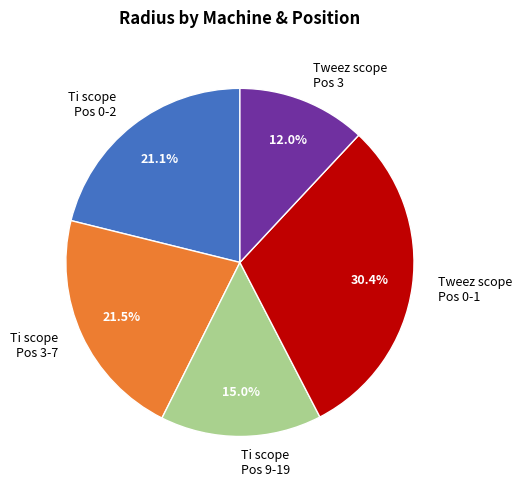

Does any single category account for the majority?

No